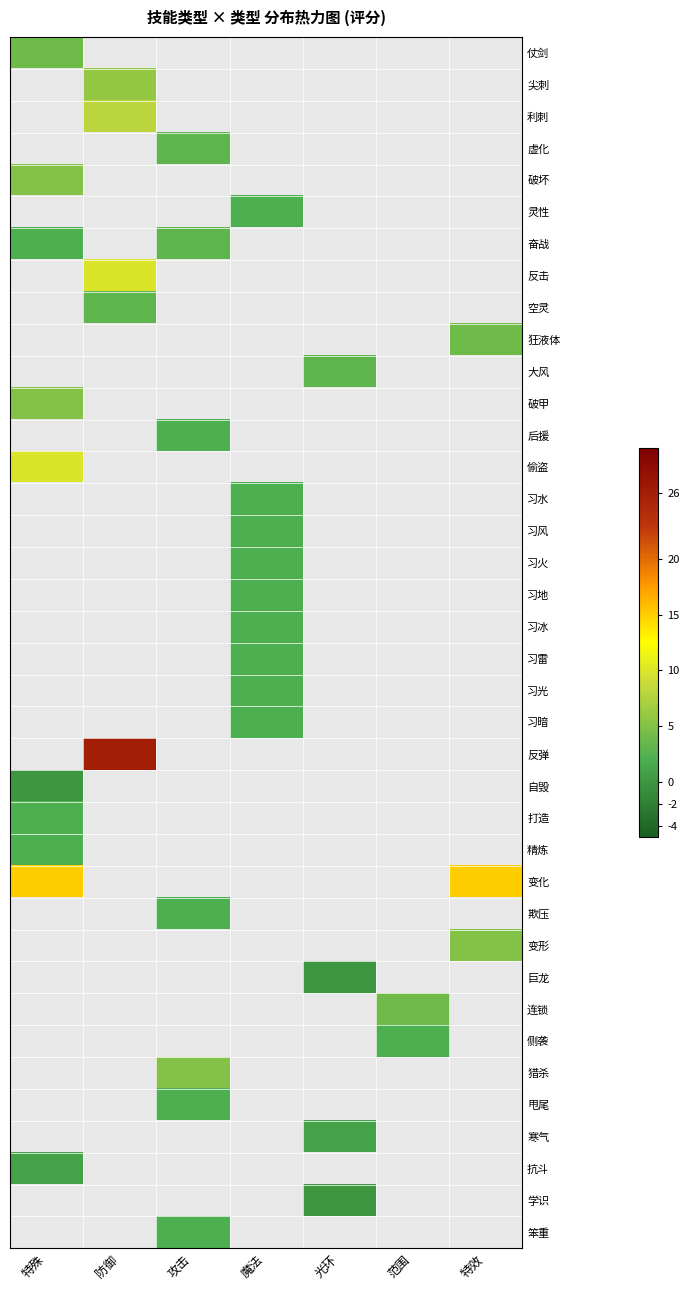

Count the number of data series in this chart.

38